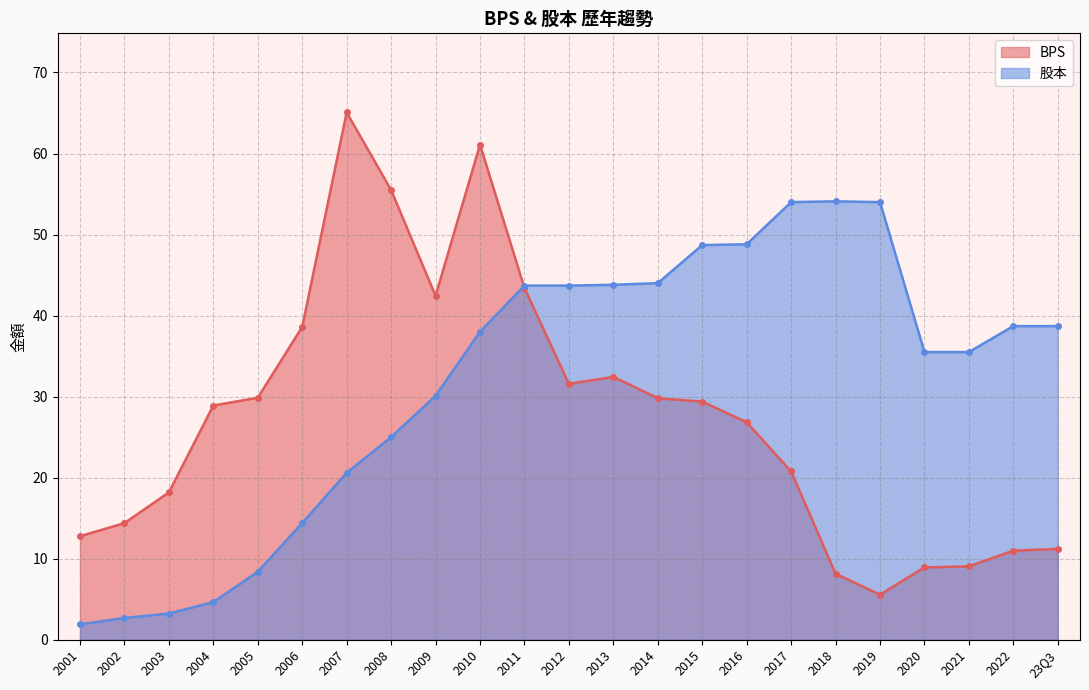

What is the lowest value of the BPS series?

5.6